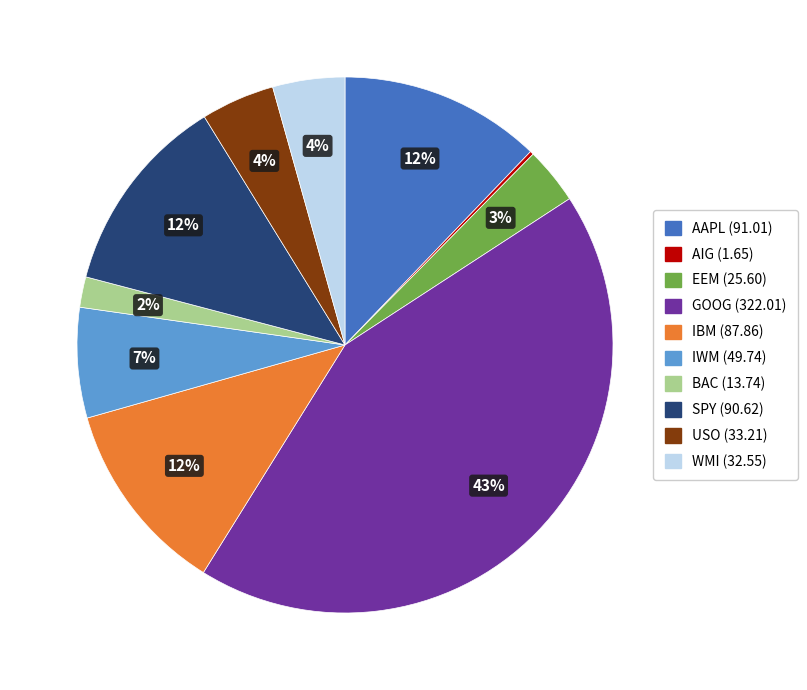

True or false: AAPL accounts for 12% of the total.

True